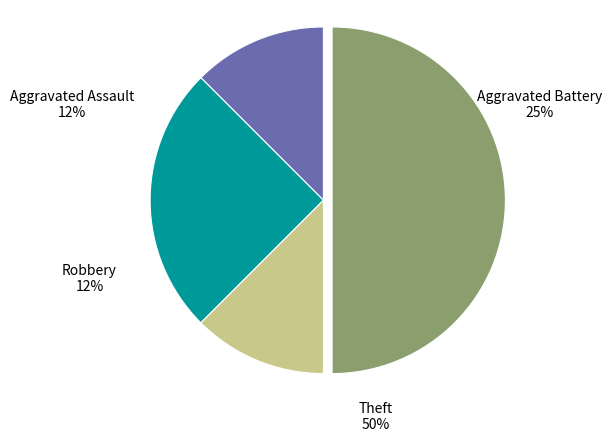

Rank the categories by value from lowest to highest.

Aggravated Assault, Robbery, Aggravated Battery, Theft